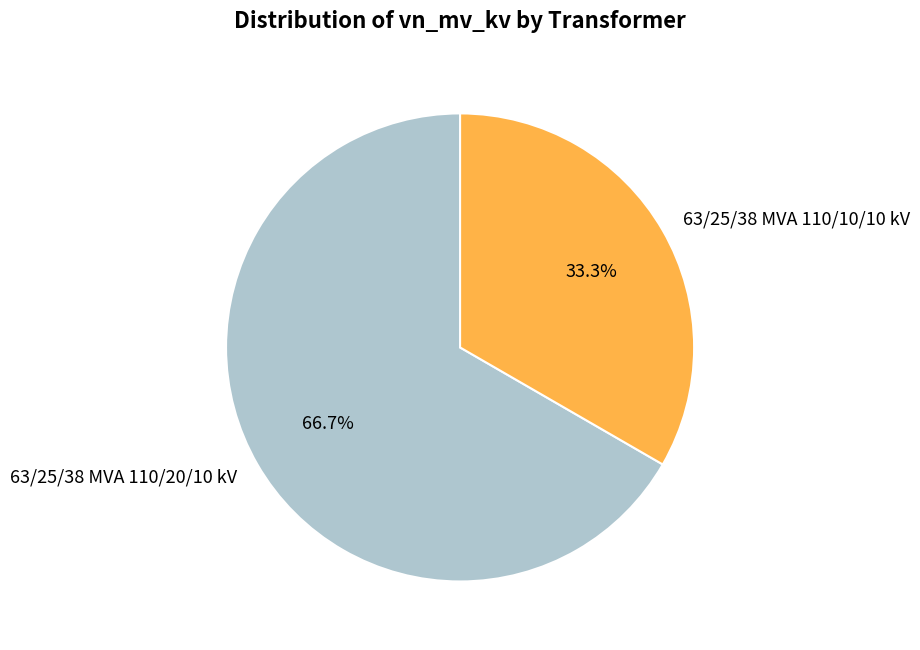

How many segments does this pie chart have?

2